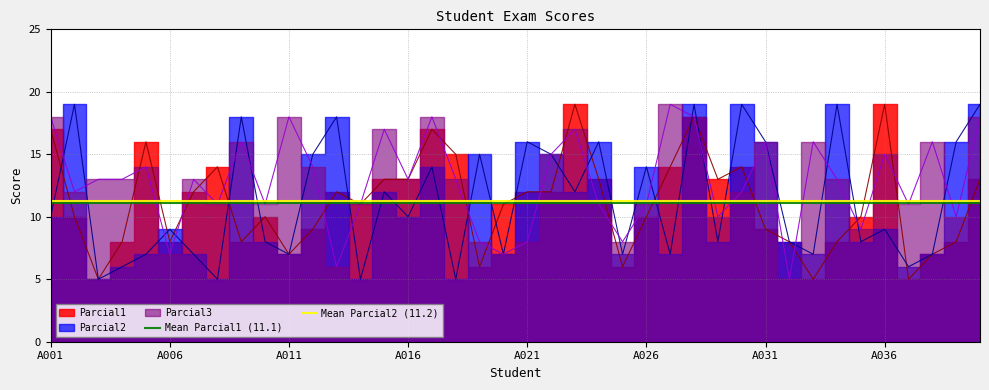

Does the chart display data point markers on the line(s)?

No